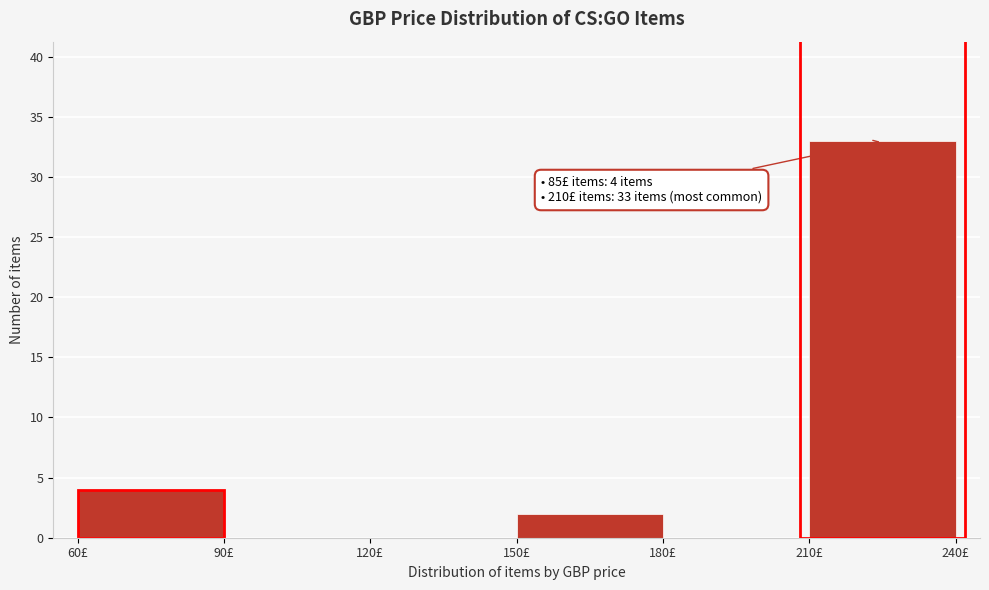

Over which range of the x-axis is the bar tallest?

210 to 240